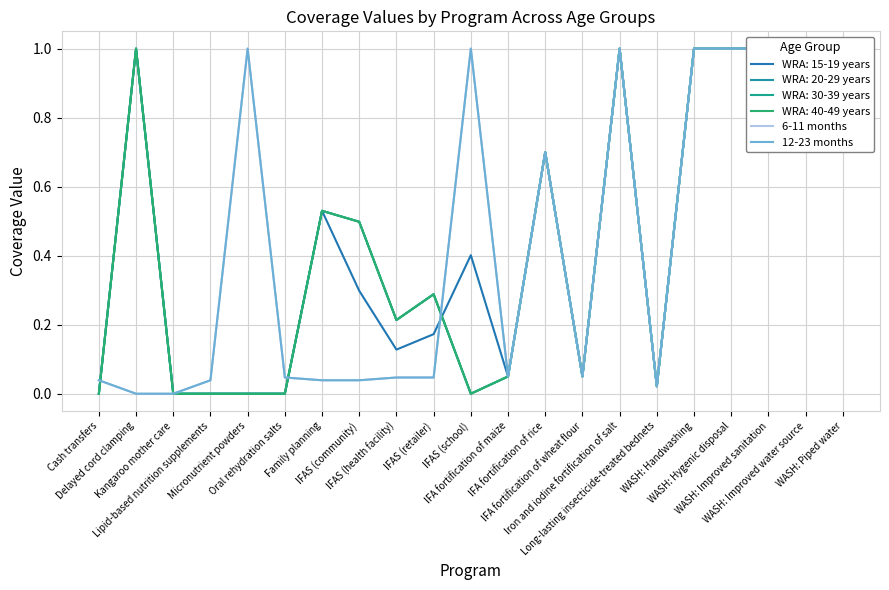

What position from the right is Delayed cord clamping?

20